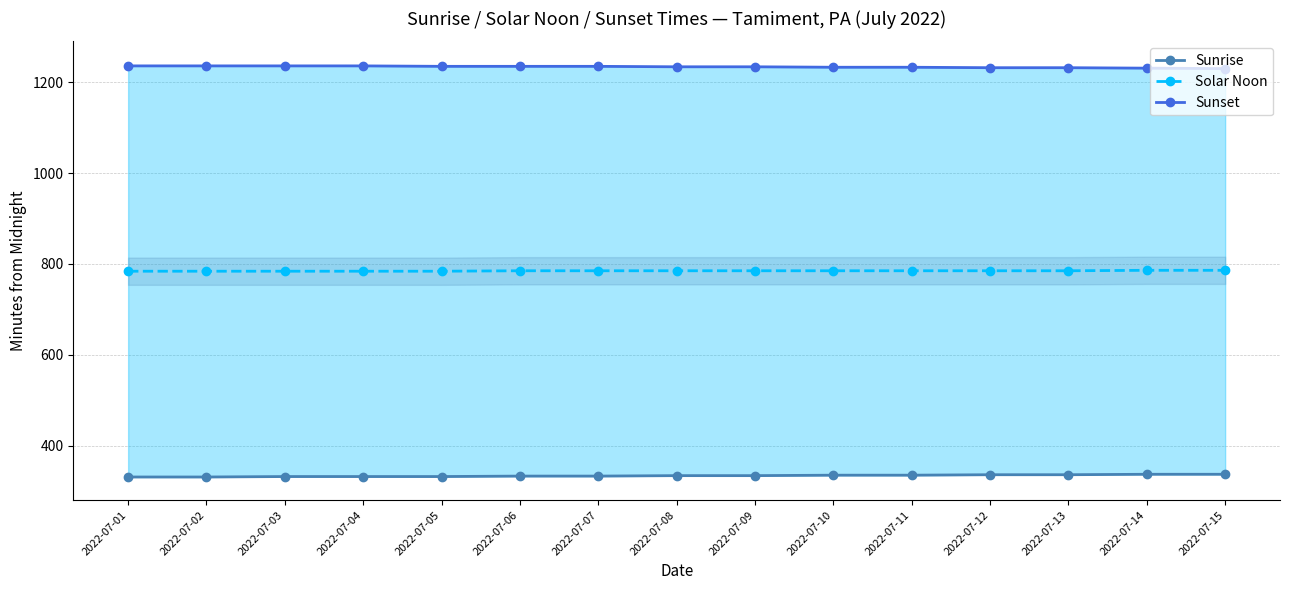

What is the difference between the Sunrise values at 2022-07-15 and 2022-07-13?

1